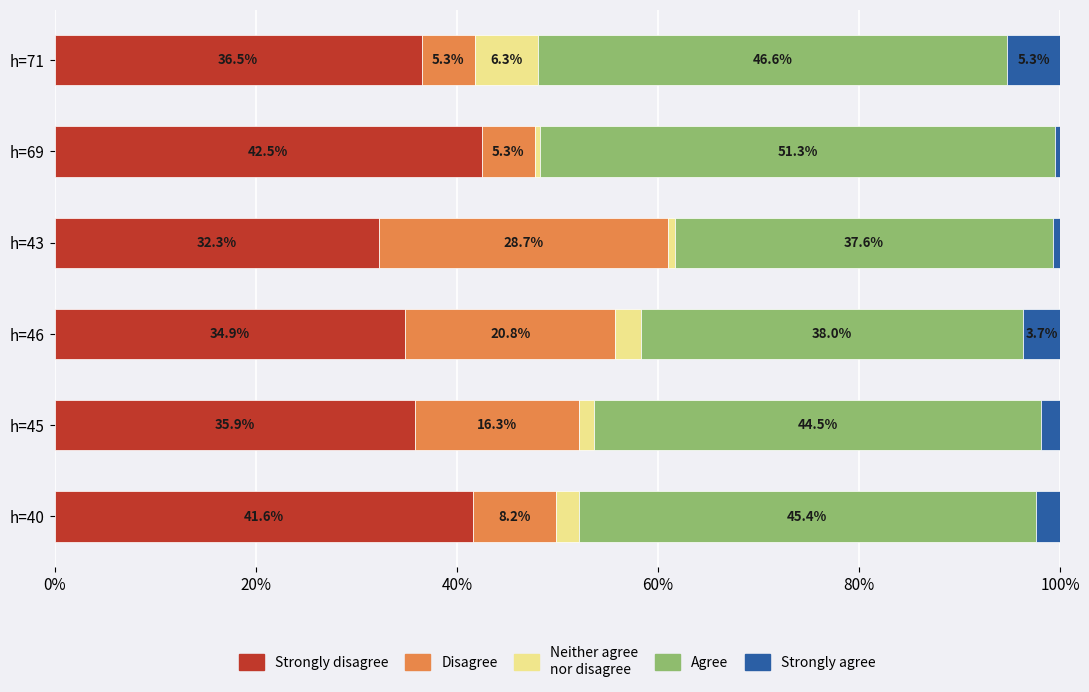

How many data points does each series have?

6